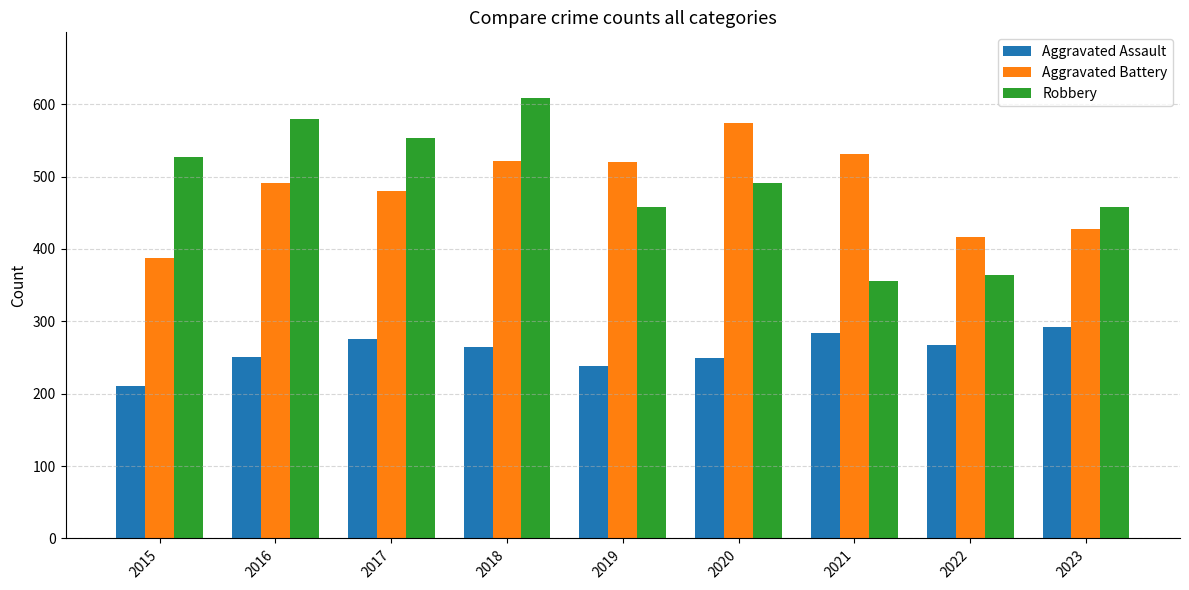

At which category is the sum across all series the highest?

2018